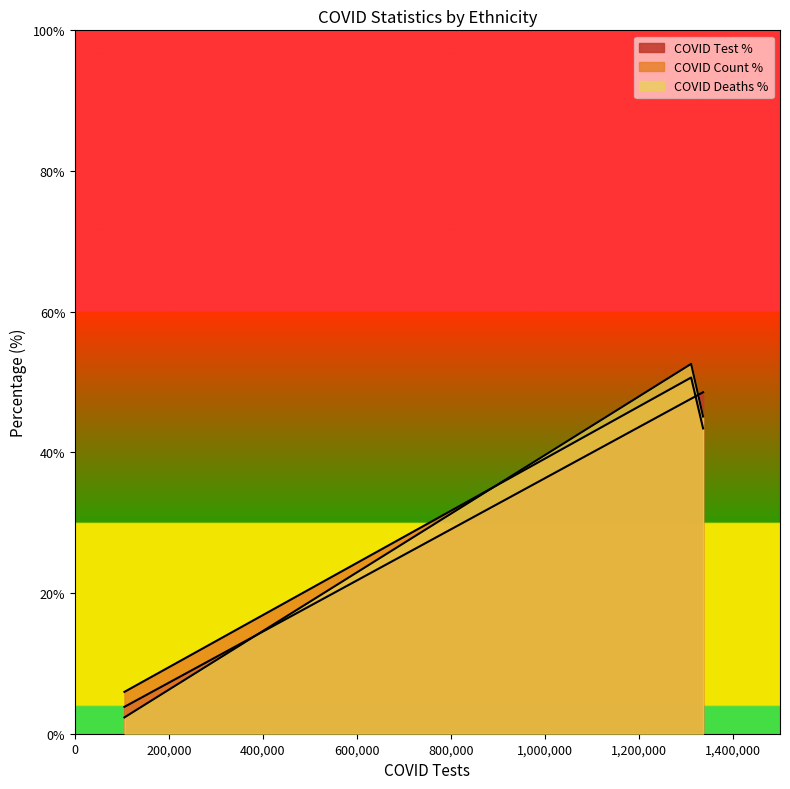

Is the value of COVID_DEATHS_PCT at Not Hispanic or Latino greater than the value of COVID_TEST_PCT at Unknown?

Yes